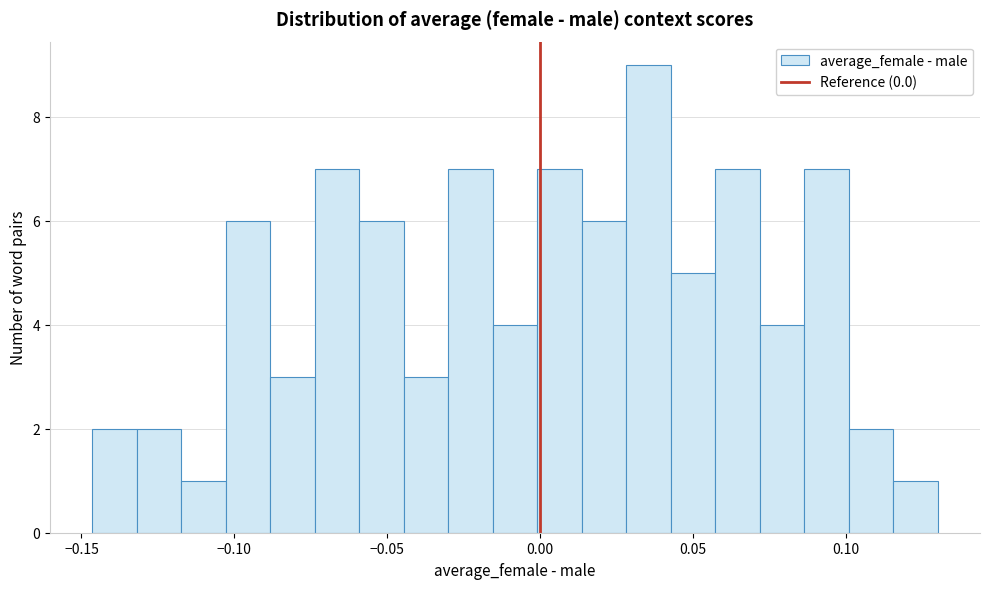

Read against the x-axis, roughly where is the centre of the tallest bar?

0.035